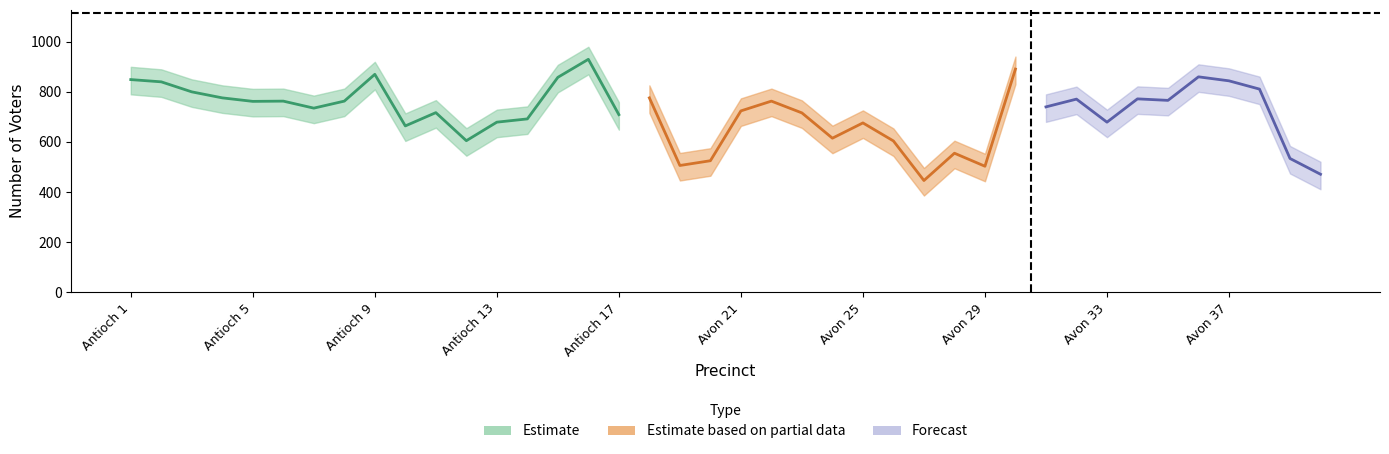

What is the sum of all Ballots Cast Lower values?

26161